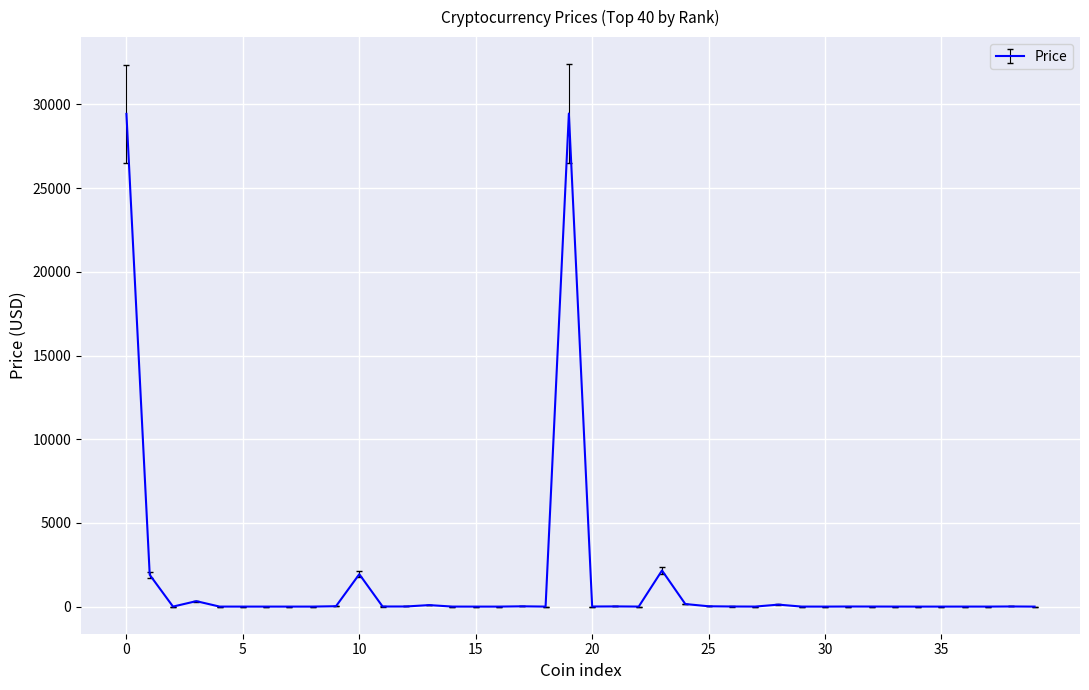

What is the maximum value shown in the chart?

29456.9